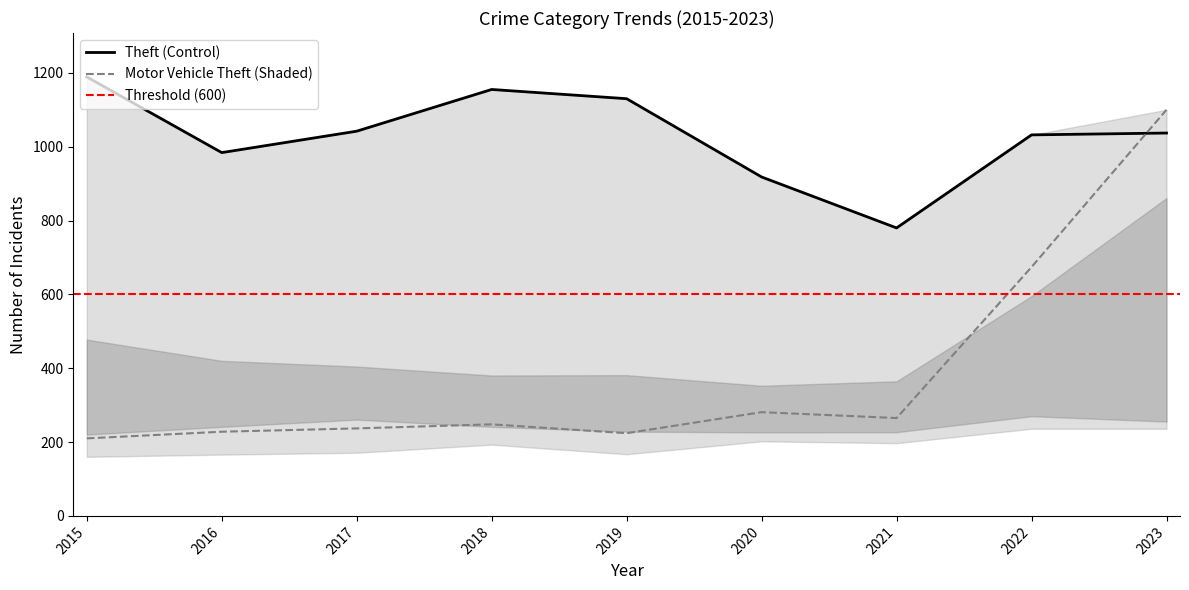

What is the difference between the highest and lowest values at 2021?

583